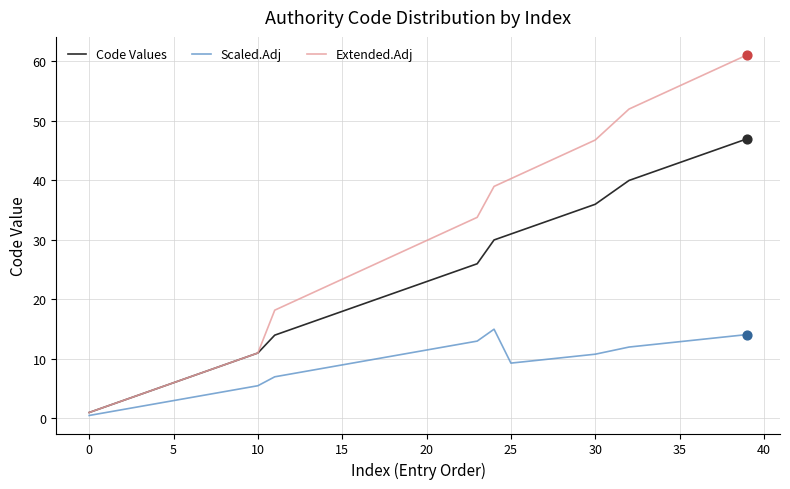

Which series has the largest total across all categories?

Extended.Adj